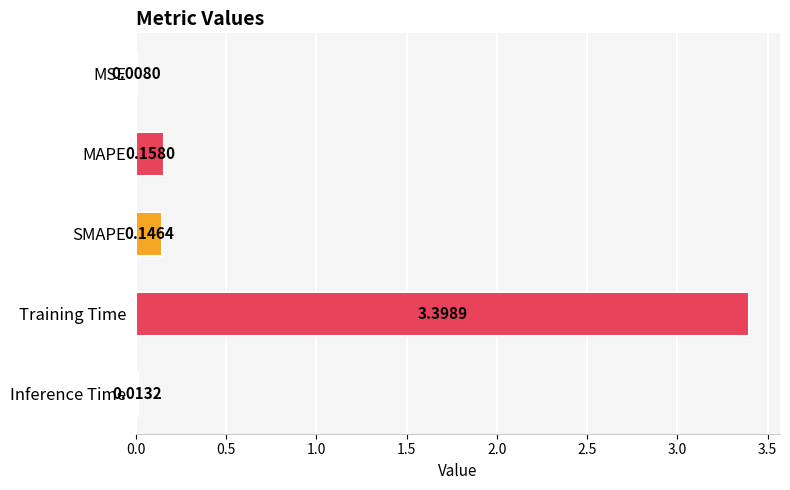

At which label is the value closest to 1?

MAPE